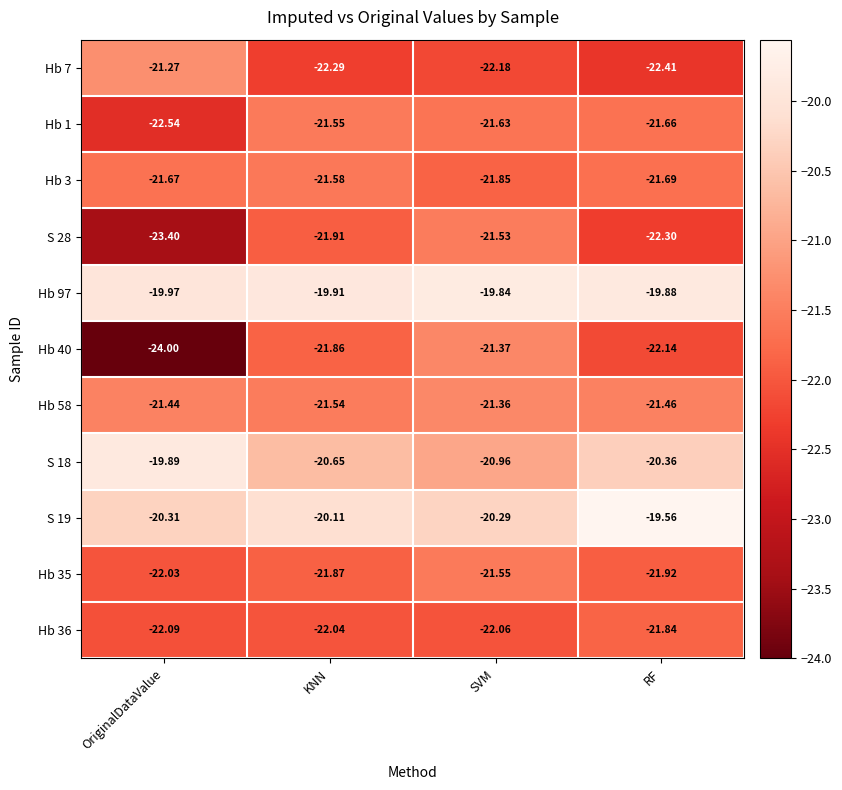

List the labels in order of Hb 40 value, largest first.

SVM, KNN, RF, OriginalDataValue